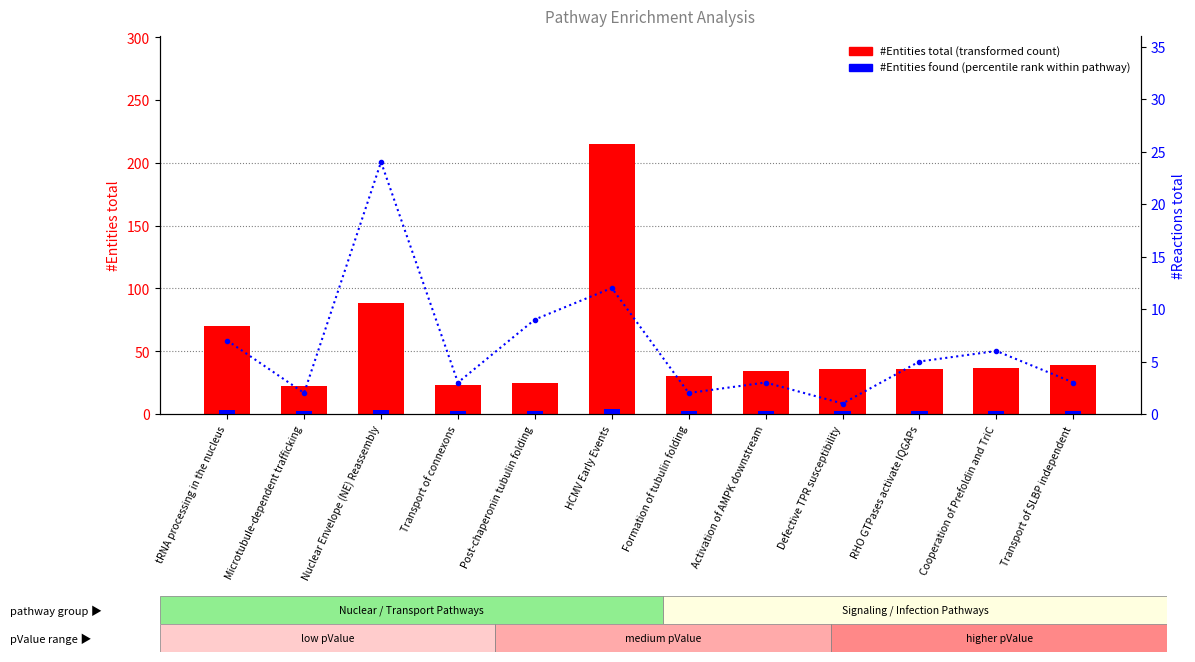

What is the label of the 4th bar from the right?

Defective TPR susceptibility